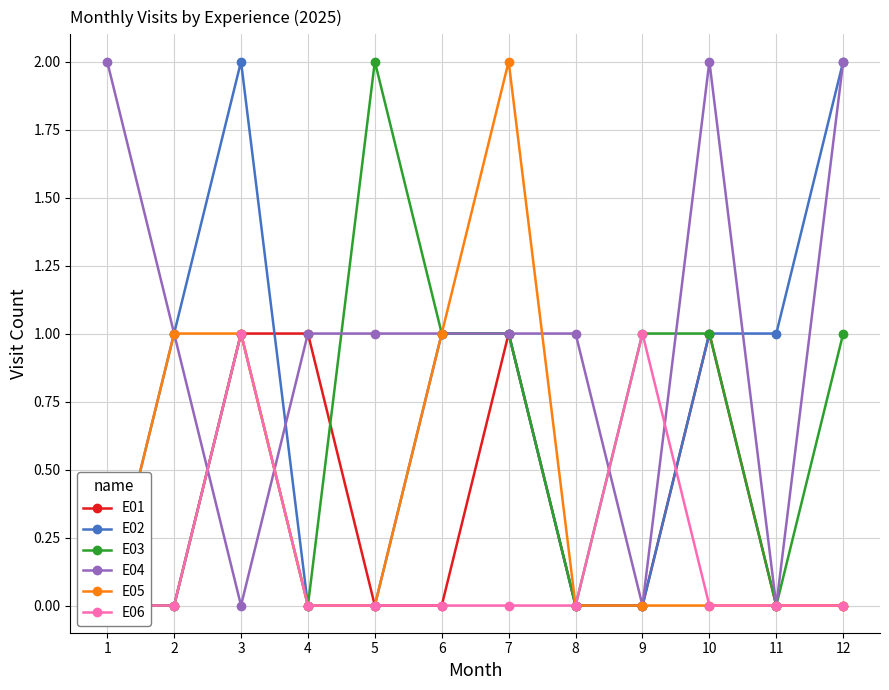

The E05 series shows -1 at 5. True or false?

False